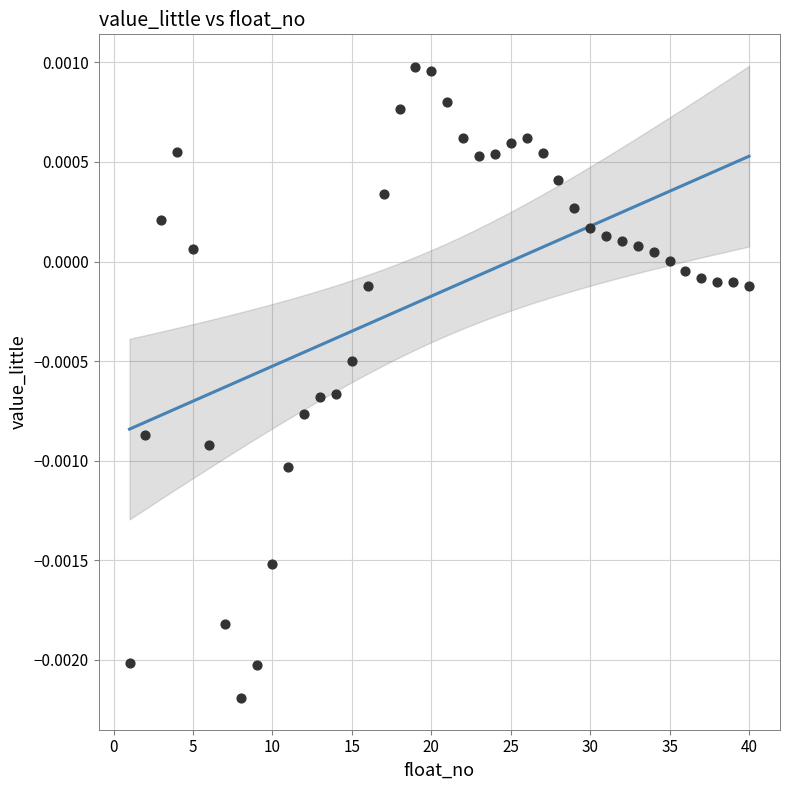

What is the range of X values (max minus min)?

39.0